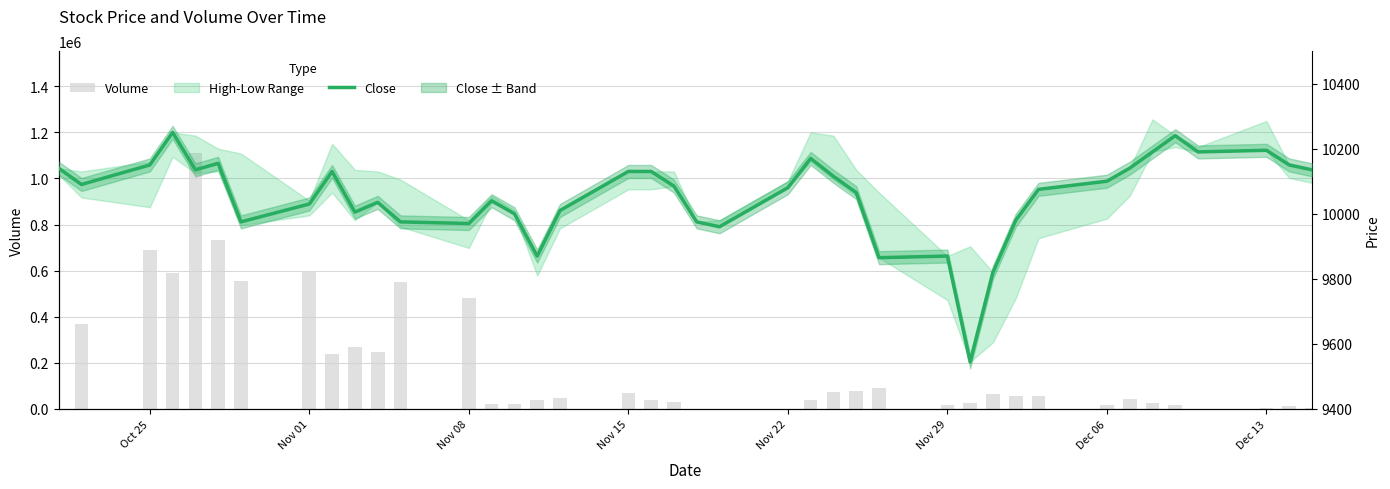

What is the difference between the maximum and second lowest values in the Volume series?

1108973